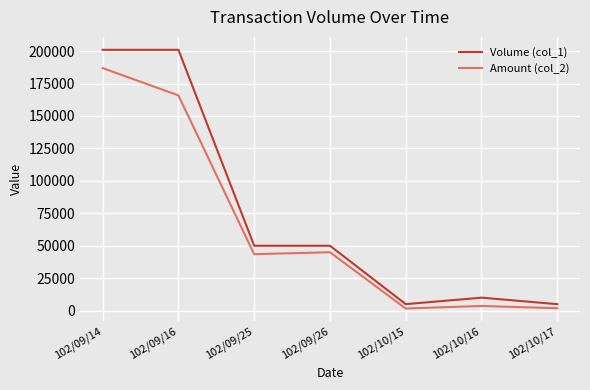

At which category is the sum across all series the highest?

102/09/14